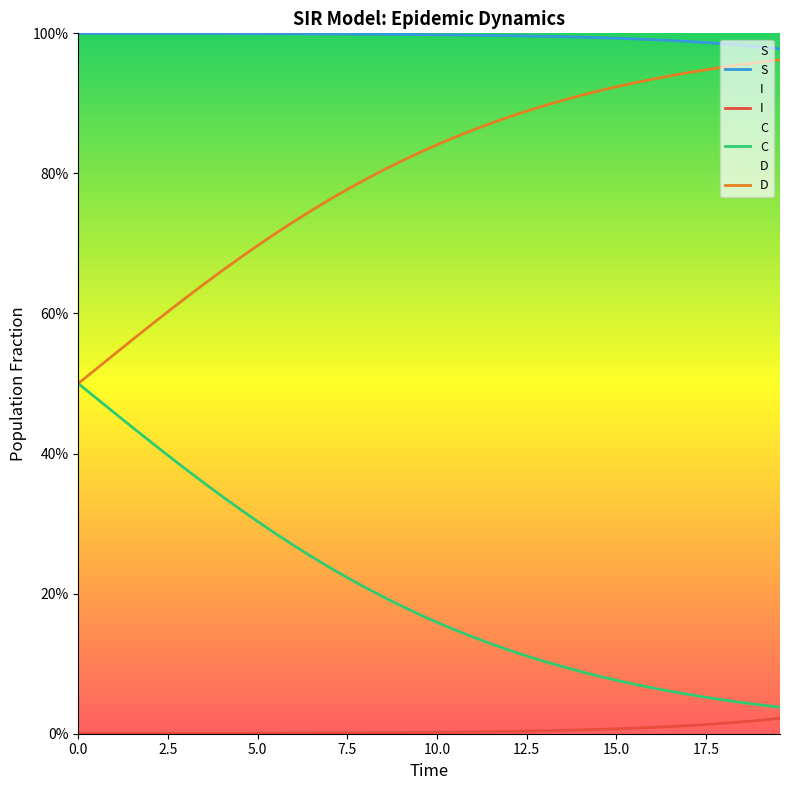

Reading left to right, what are all the values shown in this chart?

S: 1.0	1.0	1.0	1.0	1.0	1.0	1.0	1.0	1.0	1.0	1.0	1.0	1.0	1.0	1.0	1.0	1.0	1.0	1.0	1.0	1.0	1.0	1.0	1.0	1.0	1.0	1.0	1.0	1.0	1.0	1.0	1.0	1.0	1.0	1.0	1.0	1.0	1.0	1.0	1.0
I: 0.0	0.0	0.0	0.0	0.0	0.0	0.0	0.0	0.0	0.0	0.0	0.0	0.0	0.0	0.0	0.0	0.0	0.0	0.0	0.0	0.0	0.0	0.0	0.0	0.0	0.0	0.0	0.0	0.0	0.0	0.0	0.0	0.0	0.0	0.0	0.0	0.0	0.0	0.0	0.0
C: 0.5	0.5	0.5	0.4	0.4	0.4	0.4	0.4	0.3	0.3	0.3	0.3	0.3	0.3	0.2	0.2	0.2	0.2	0.2	0.2	0.2	0.1	0.1	0.1	0.1	0.1	0.1	0.1	0.1	0.1	0.1	0.1	0.1	0.1	0.1	0.1	0.0	0.0	0.0	0.0
D: 0.5	0.5	0.5	0.6	0.6	0.6	0.6	0.6	0.7	0.7	0.7	0.7	0.7	0.7	0.8	0.8	0.8	0.8	0.8	0.8	0.8	0.9	0.9	0.9	0.9	0.9	0.9	0.9	0.9	0.9	0.9	0.9	0.9	0.9	0.9	0.9	1.0	1.0	1.0	1.0